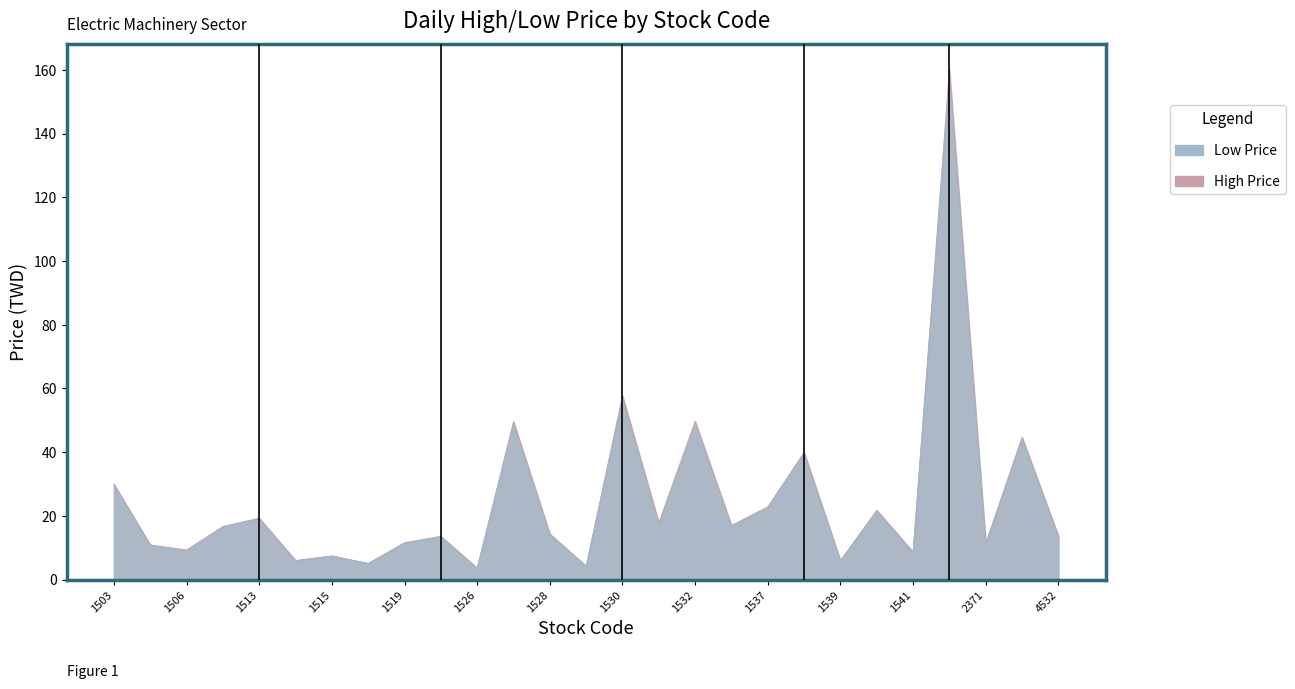

Reading left to right, transcribe all the data shown in this chart.

High Price: 1503=30.0	1504=10.9	1506=9.3	1507=16.7	1513=19.3	1514=6.0	1515=7.4	1517=5.1	1519=11.6	1523=13.6	1526=3.6	1527=49.6	1528=14.3	1529=4.3	1530=57.7	1531=17.9	1532=49.7	1535=17.0	1537=22.9	1538=40.0	1539=6.0	1540=21.8	1541=8.7	1560=160.0	2371=11.4	4526=44.7	4532=13.7
Low Price: 1503=29.5	1504=10.7	1506=8.8	1507=16.6	1513=18.9	1514=6.0	1515=7.4	1517=5.0	1519=11.4	1523=13.3	1526=3.5	1527=48.5	1528=14.2	1529=4.1	1530=56.5	1531=17.3	1532=48.1	1535=16.8	1537=22.5	1538=39.4	1539=6.0	1540=21.3	1541=8.2	1560=156.5	2371=11.1	4526=44.0	4532=13.6